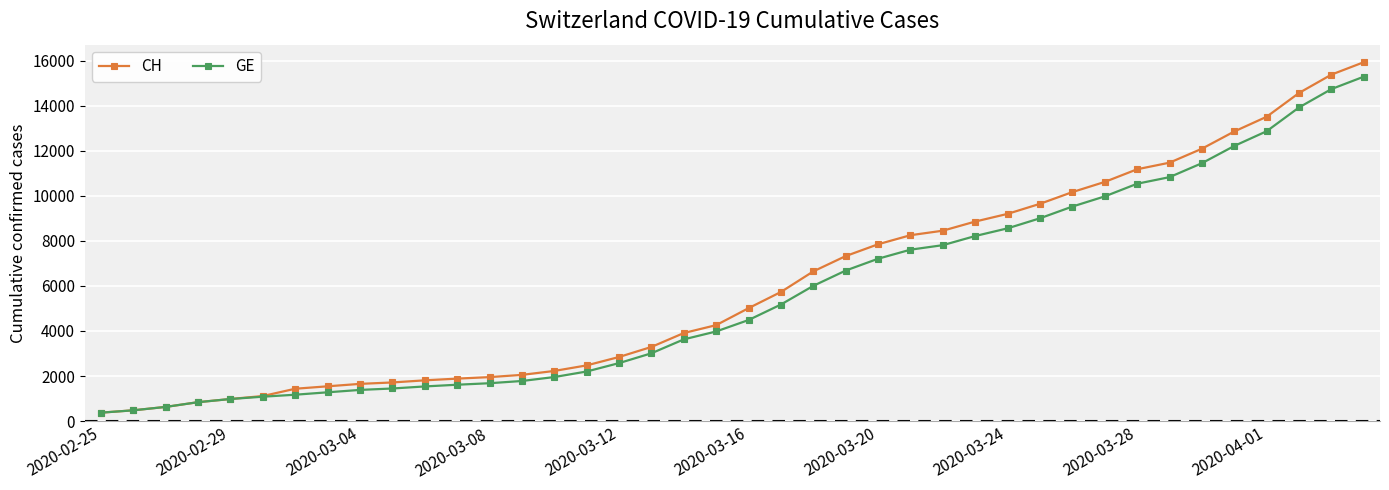

List the series in order of their peak value, highest first.

CH, GE